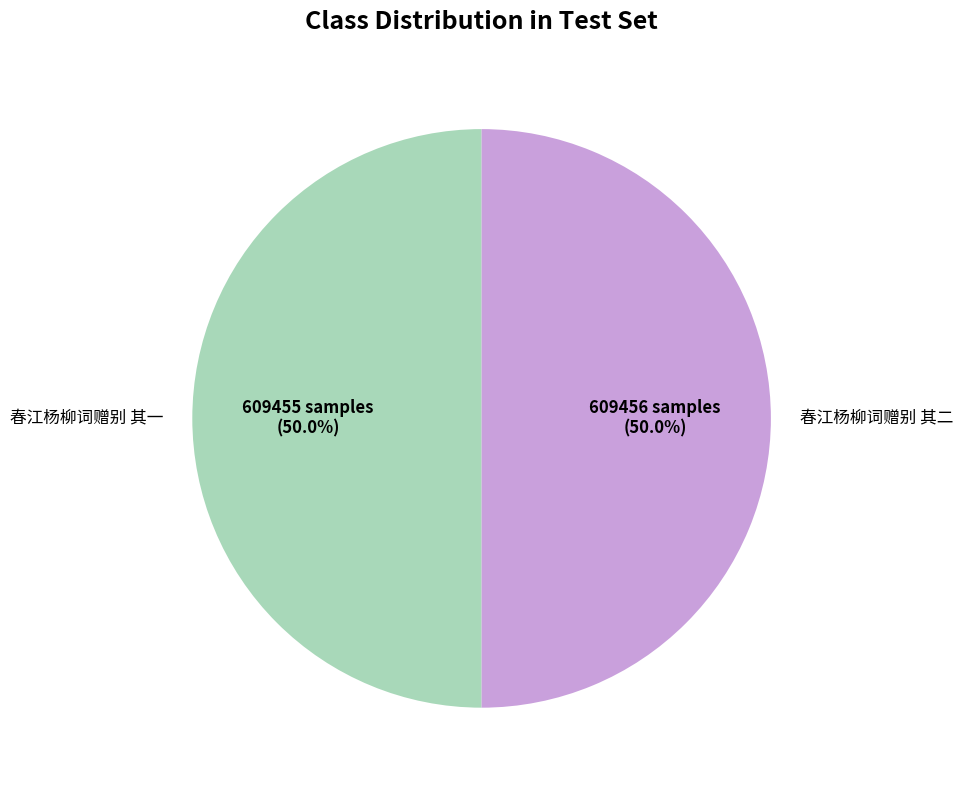

What portion of the pie excludes 春江杨柳词赠别 其一?

50.0%